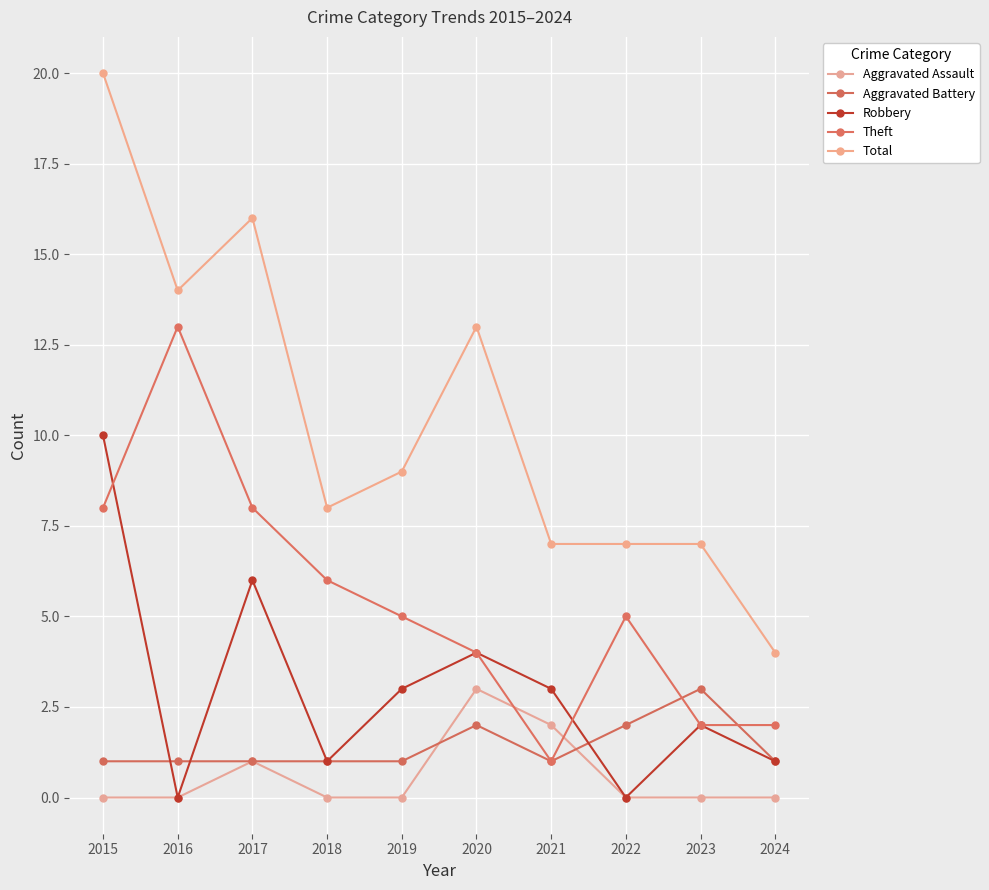

At which category is the sum across all series the highest?

2015